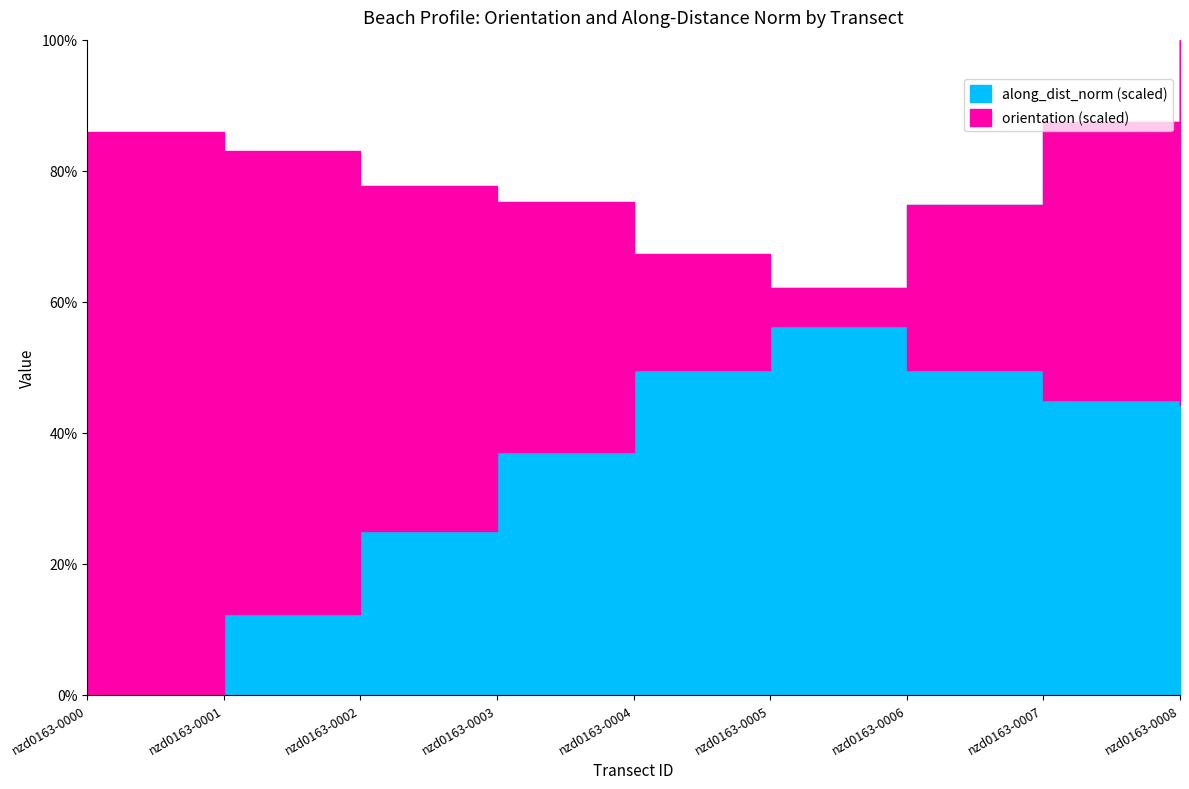

What is the difference between the maximum and minimum values in the along_dist_norm series?

100.0